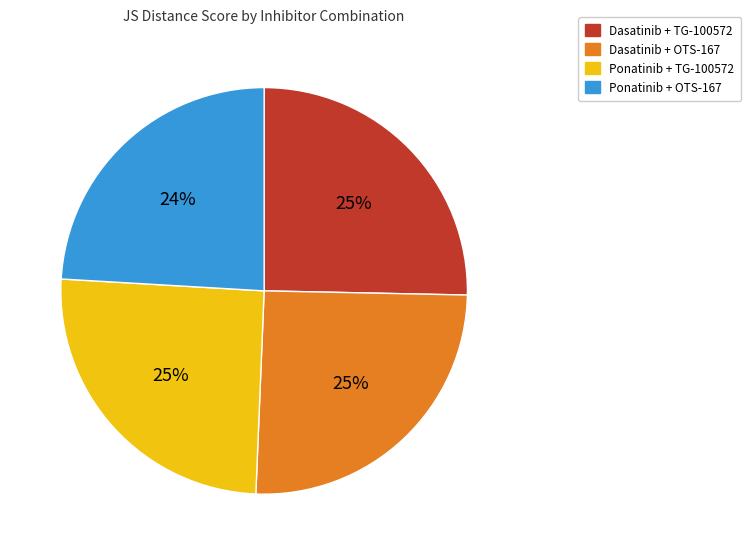

Which slice is the smallest?

Ponatinib + OTS-167